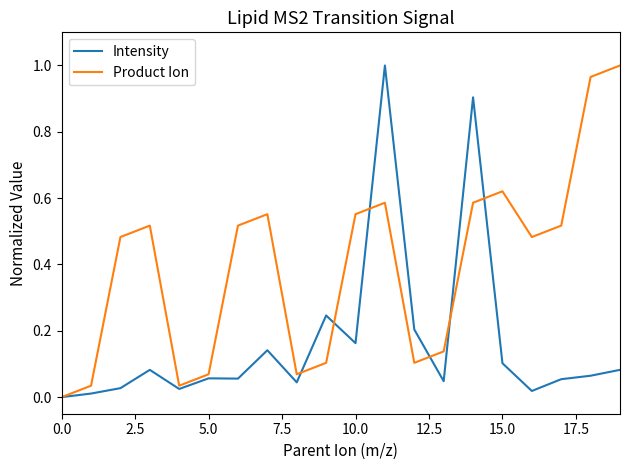

Which series has the largest total across all categories?

Product Ion